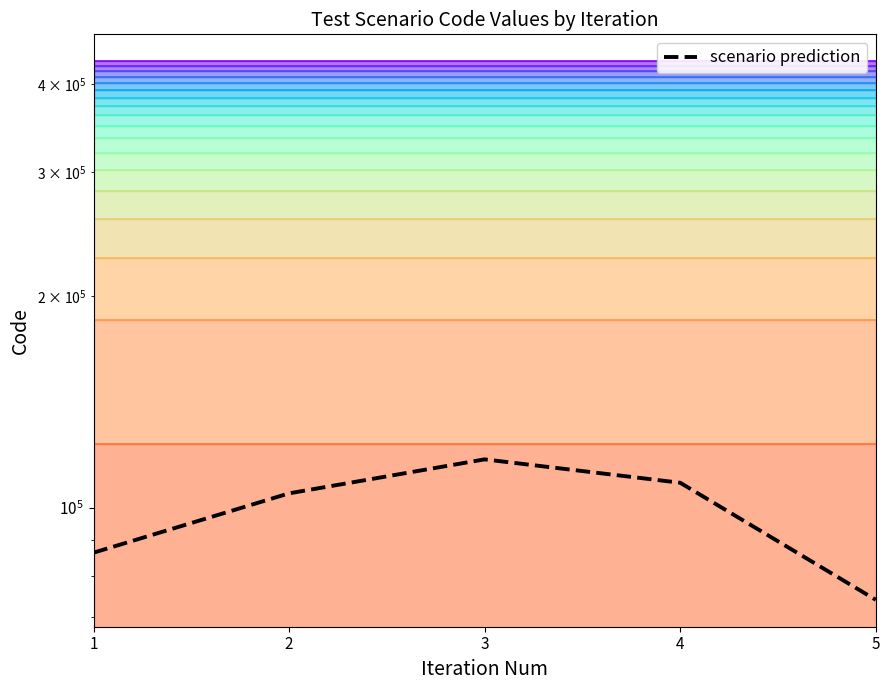

What is the difference between the values at 1 and 2?

18518.4